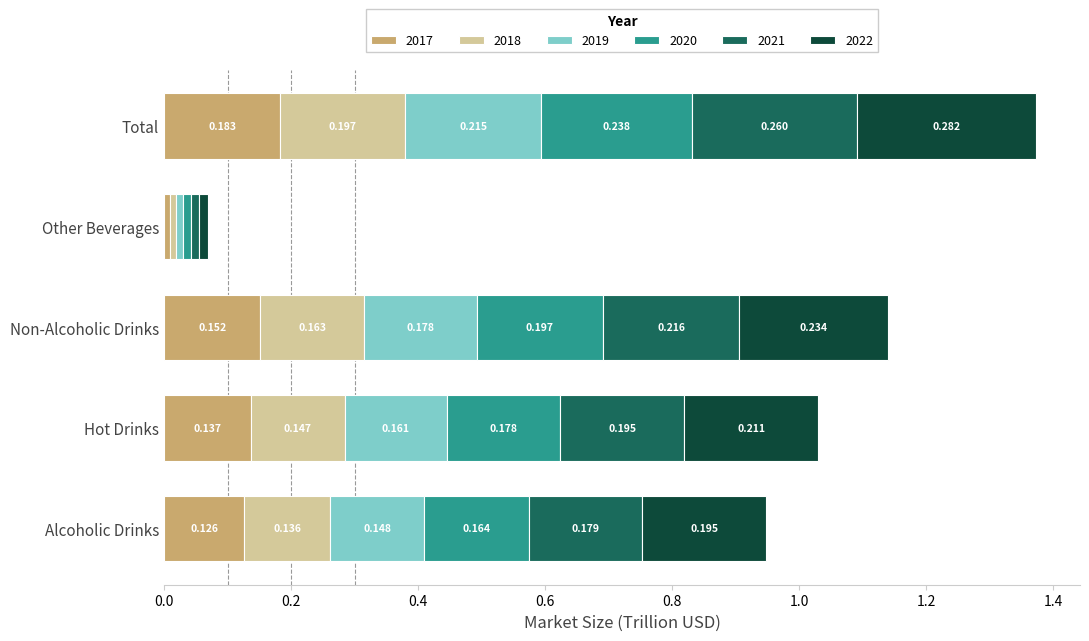

Which category has the highest value in the 2017 series?

Total